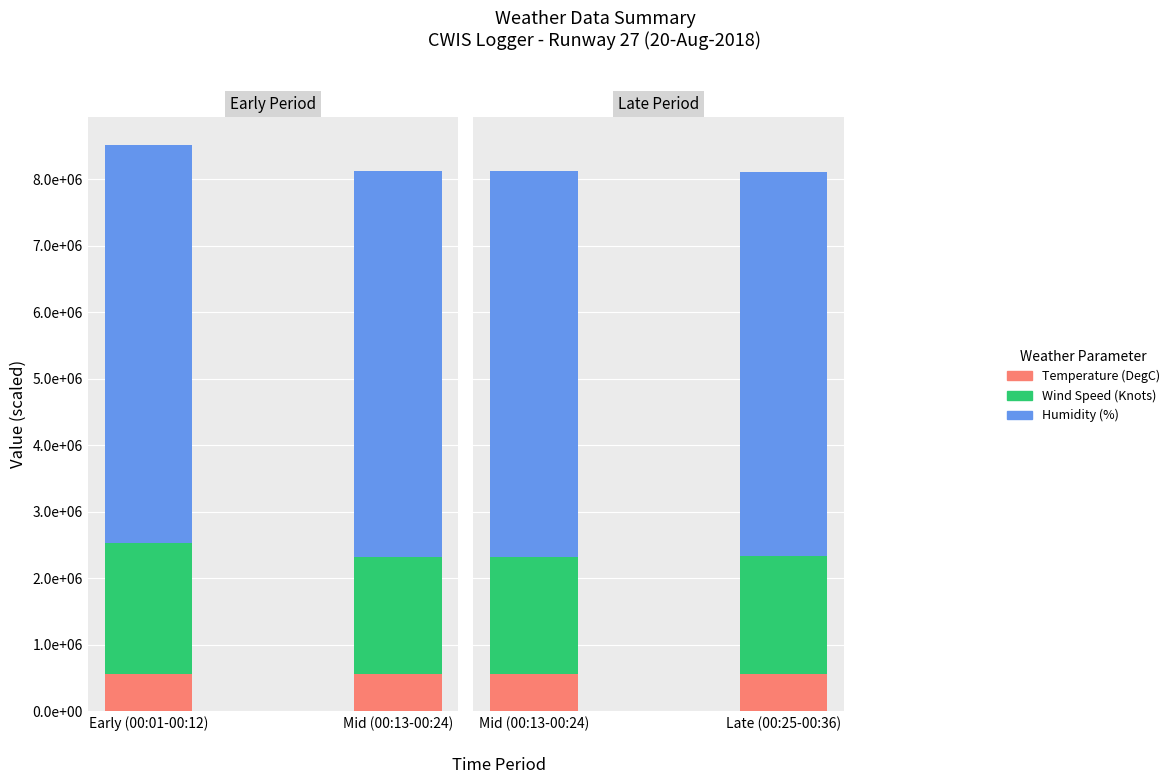

What is the sum of the Temperature (DegC) values at Late (00:25-00:36) and Mid (00:13-00:24)?

1122500.0